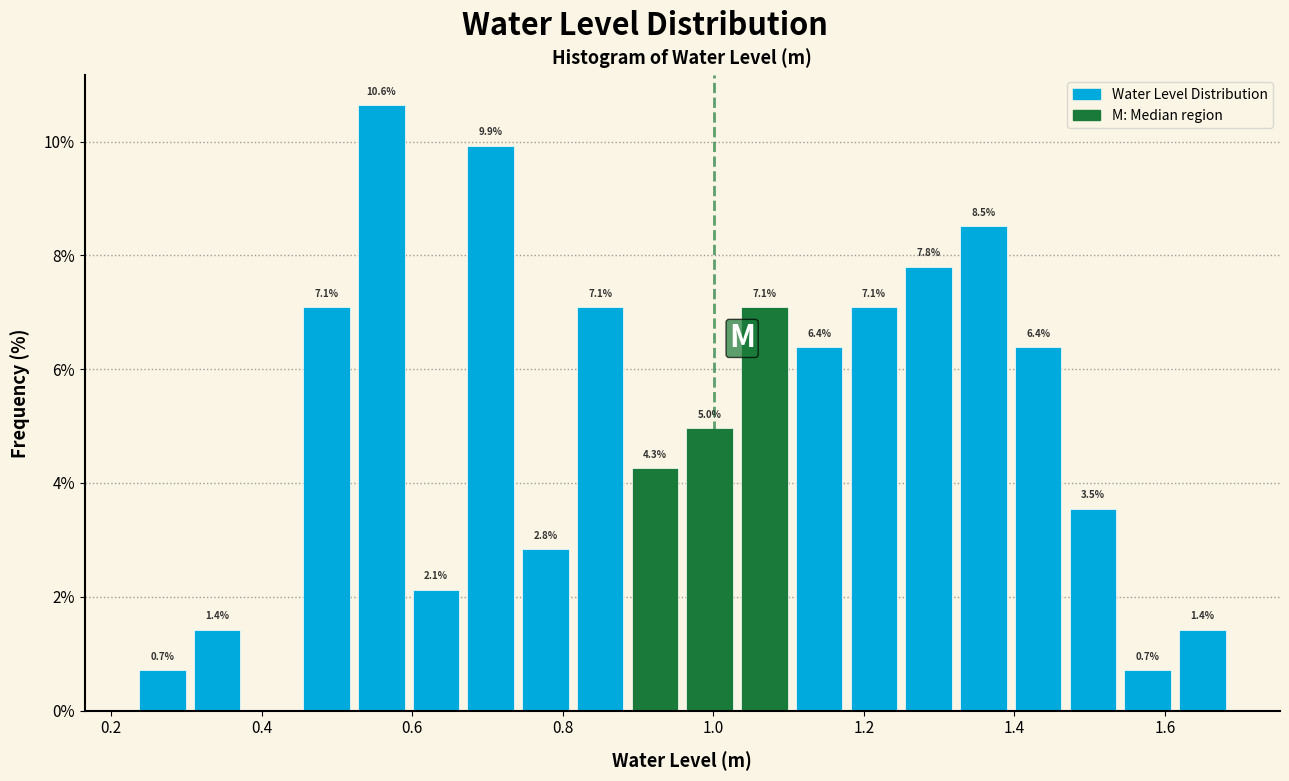

Around what value on the x-axis is the tallest bar? Give the approximate position of its centre, as read against the axis.

0.56